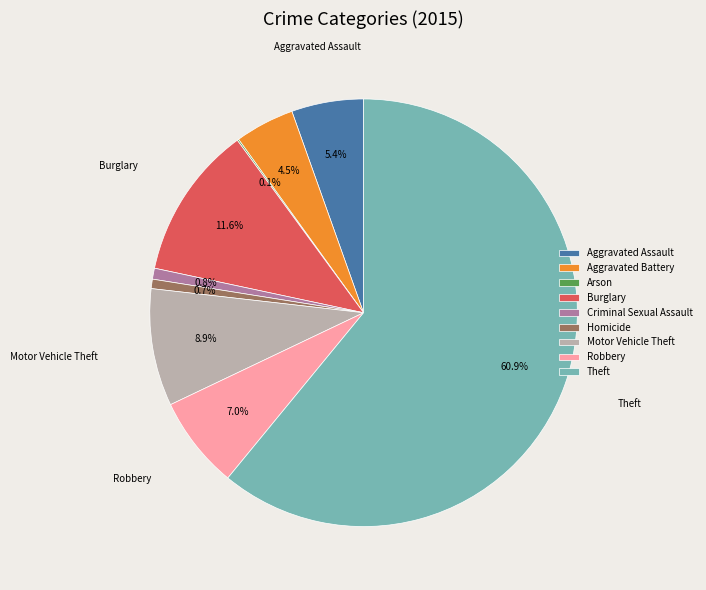

To the nearest percent, what is the difference between the Theft and Criminal Sexual Assault slice percentages?

60%